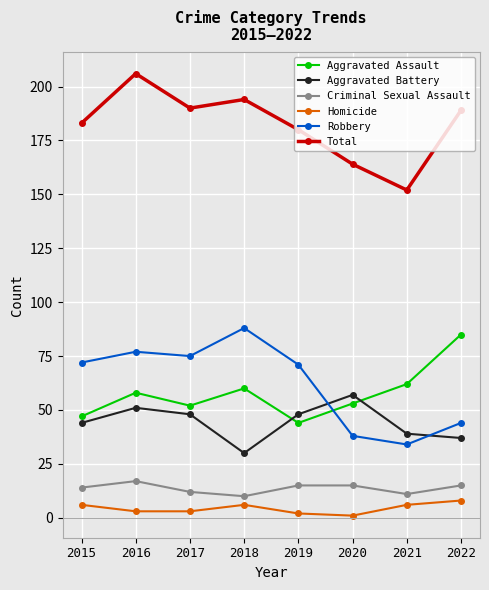

Where does the Criminal Sexual Assault series first go above 15?

2016